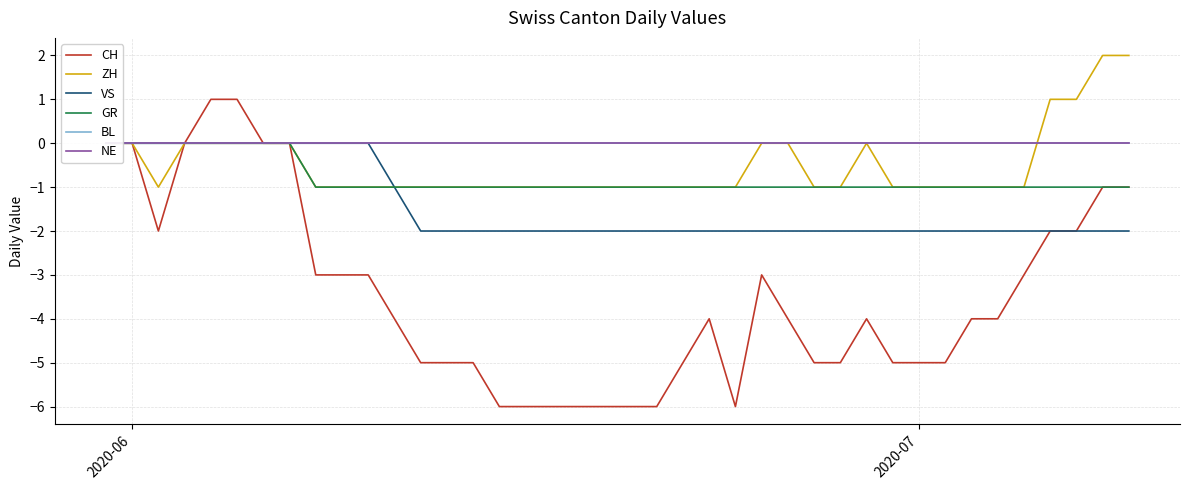

Reading right to left, what are all the values shown in this chart?

CH: -1	-1	-2	-2	-3	-4	-4	-5	-5	-5	-4	-5	-5	-4	-3	-6	-4	-5	-6	-6	-6	-6	-6	-6	-6	-5	-5	-5	-4	-3	-3	-3	0	0	1	1	0	-2	0	0
ZH: 2	2	1	1	-1	-1	-1	-1	-1	-1	0	-1	-1	0	0	-1	-1	-1	-1	-1	-1	-1	-1	-1	-1	-1	-1	-1	-1	-1	-1	-1	0	0	0	0	0	-1	0	0
VS: -2	-2	-2	-2	-2	-2	-2	-2	-2	-2	-2	-2	-2	-2	-2	-2	-2	-2	-2	-2	-2	-2	-2	-2	-2	-2	-2	-2	-1	0	0	0	0	0	0	0	0	0	0	0
GR: -1	-1	-1	-1	-1	-1	-1	-1	-1	-1	-1	-1	-1	-1	-1	-1	-1	-1	-1	-1	-1	-1	-1	-1	-1	-1	-1	-1	-1	-1	-1	-1	0	0	0	0	0	0	0	0
BL: 0	0	0	0	0	0	0	0	0	0	0	0	0	0	0	0	0	0	0	0	0	0	0	0	0	0	0	0	0	0	0	0	0	0	0	0	0	0	0	0
NE: 0	0	0	0	0	0	0	0	0	0	0	0	0	0	0	0	0	0	0	0	0	0	0	0	0	0	0	0	0	0	0	0	0	0	0	0	0	0	0	0